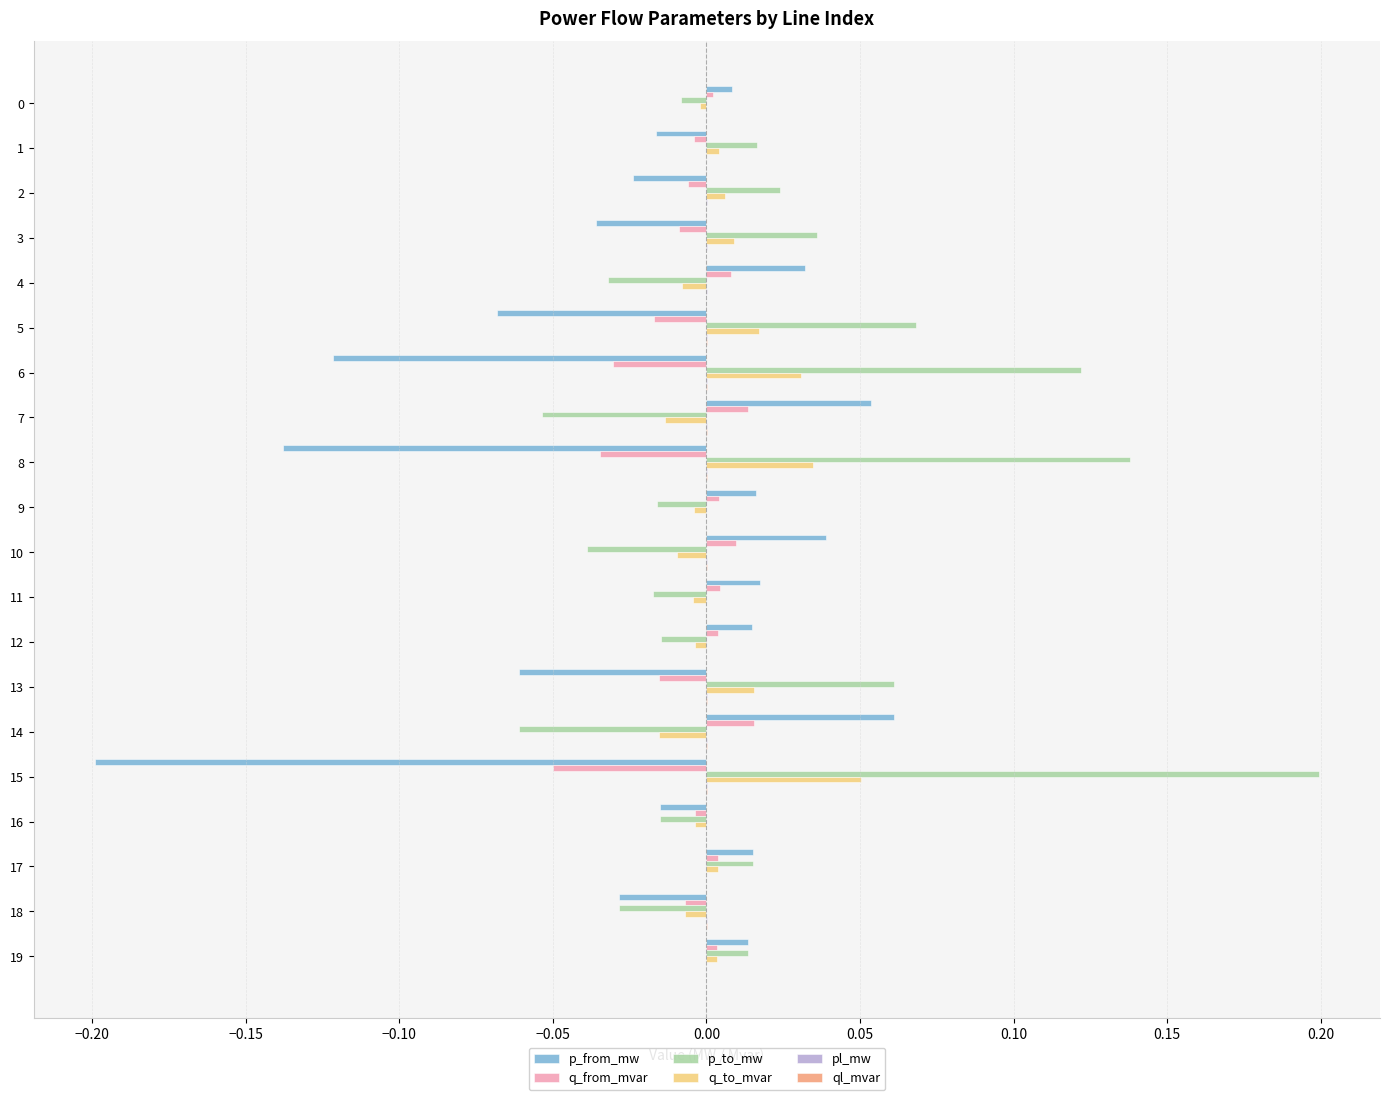

Is the value of q_to_mvar at 0 greater than the value of q_from_mvar at 7?

No